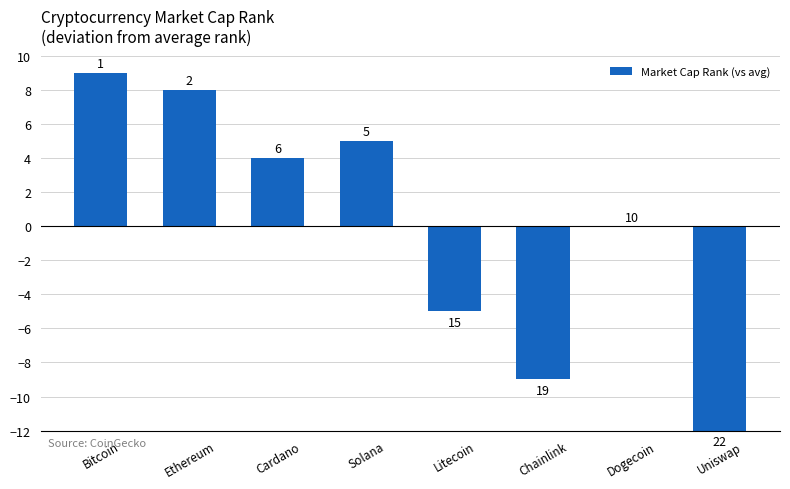

Are the bars horizontal?

No